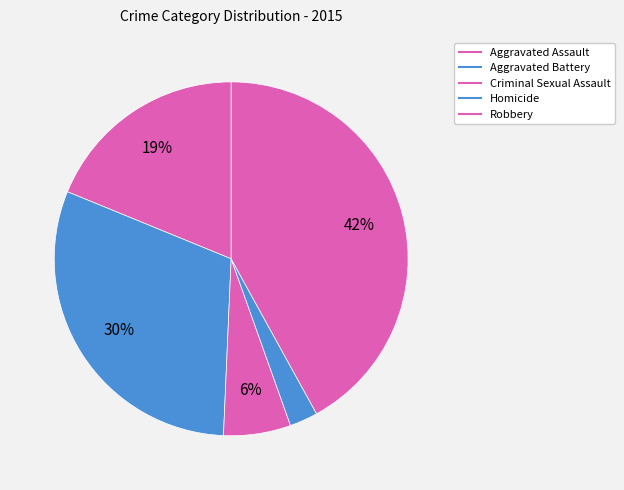

To the nearest percent, what portion does Homicide represent?

3%